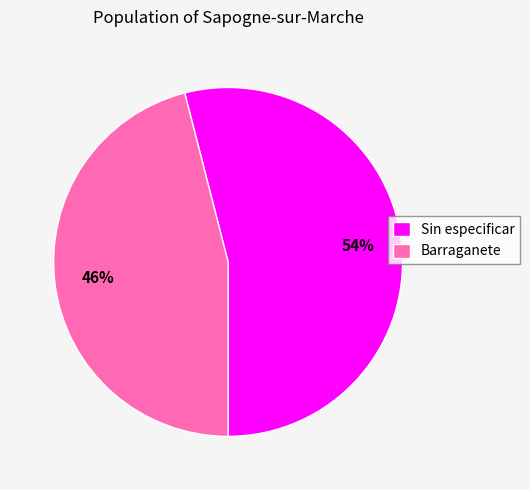

What percentage is the Barraganete slice, to the nearest percent?

46%